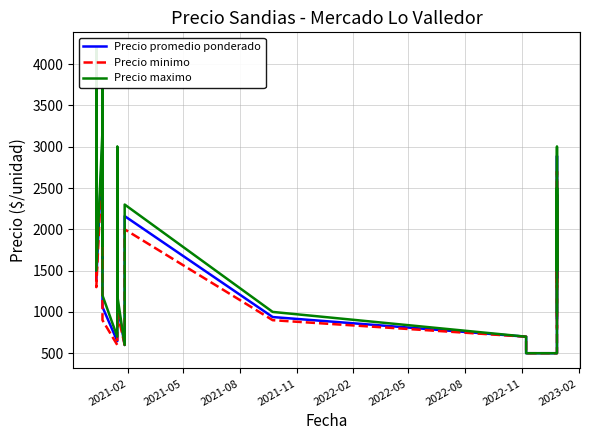

What is the value of the Precio promedio ponderado point at the 5th from the left?

1388